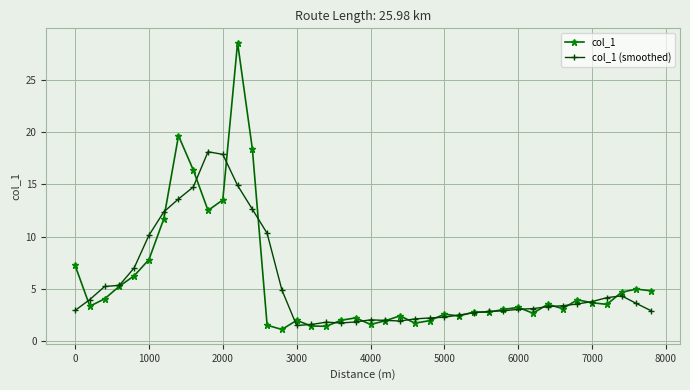

What are all the series names shown in the legend?

col_1, col_1 (smoothed)